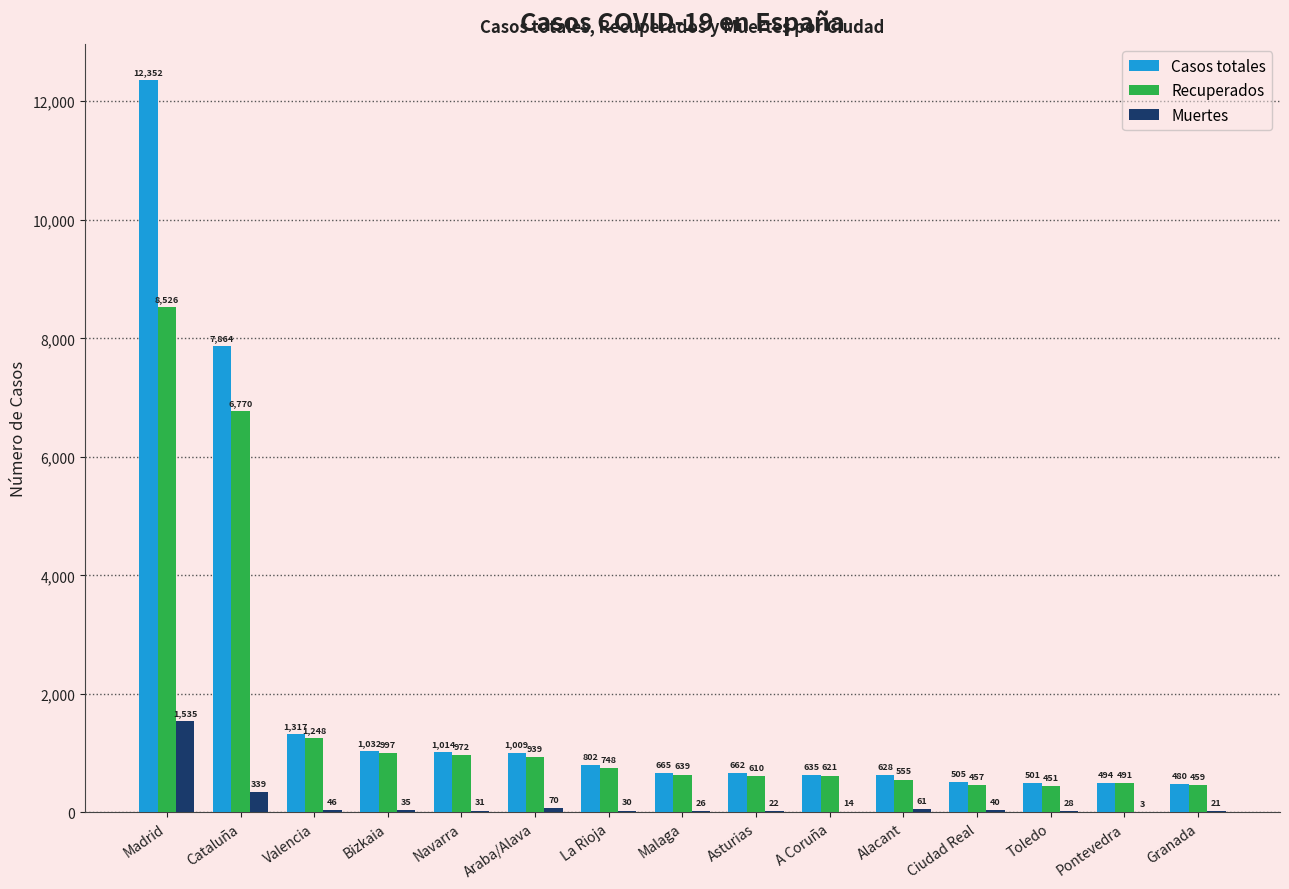

What is the sum of the Recuperados values at Pontevedra and Alacant?

1046